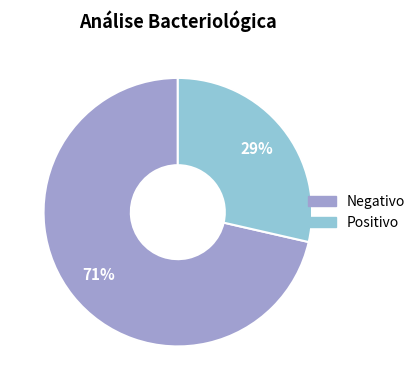

Which slice is the largest?

Negativo